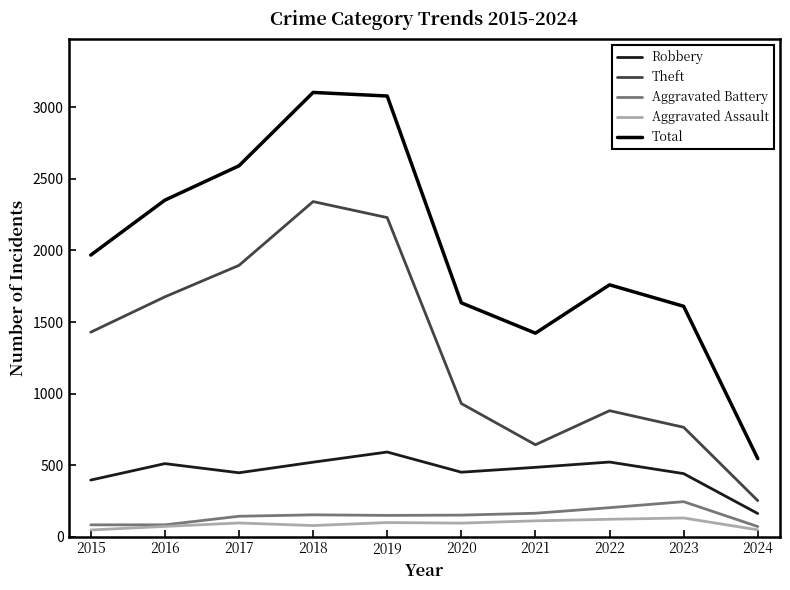

The value of Total at 2021 is 1422. True or false?

True